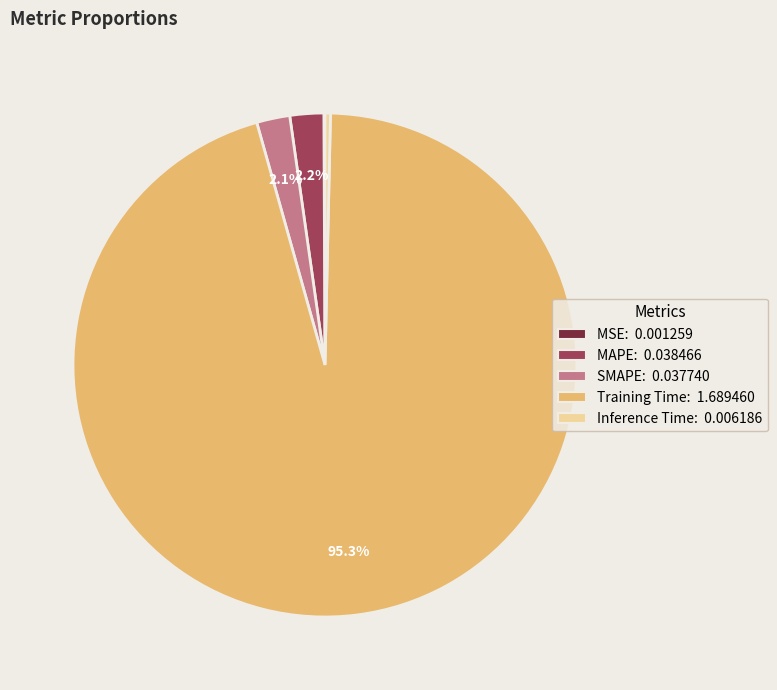

Is it true that Training Time is 82% of the pie?

False